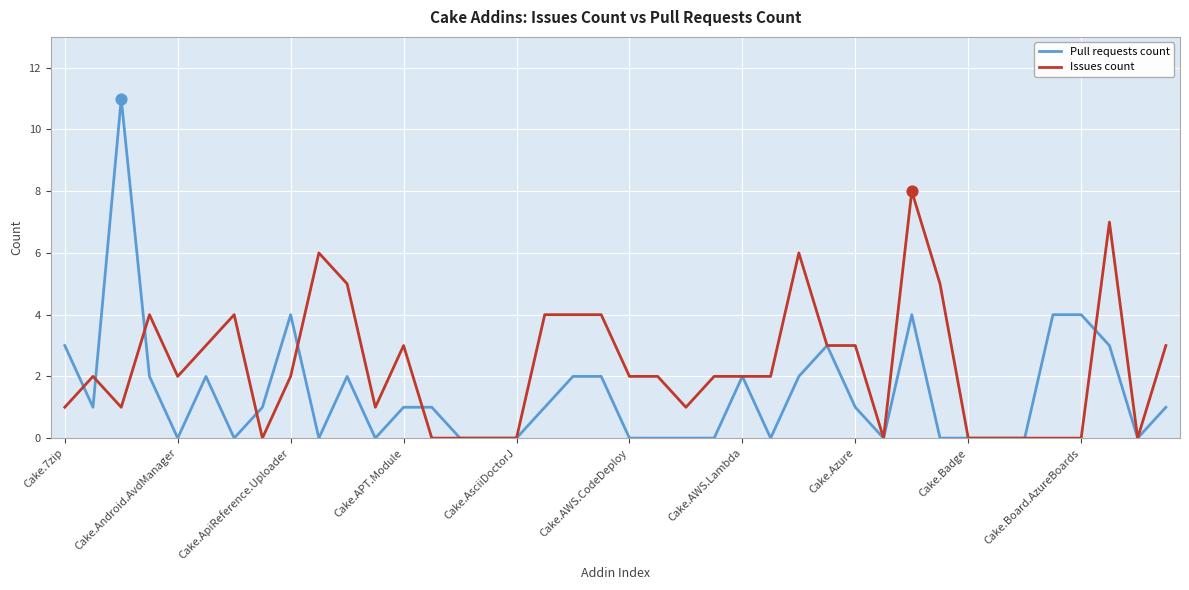

Rank the series by their maximum value, from lowest to highest.

Issues count, Pull requests count